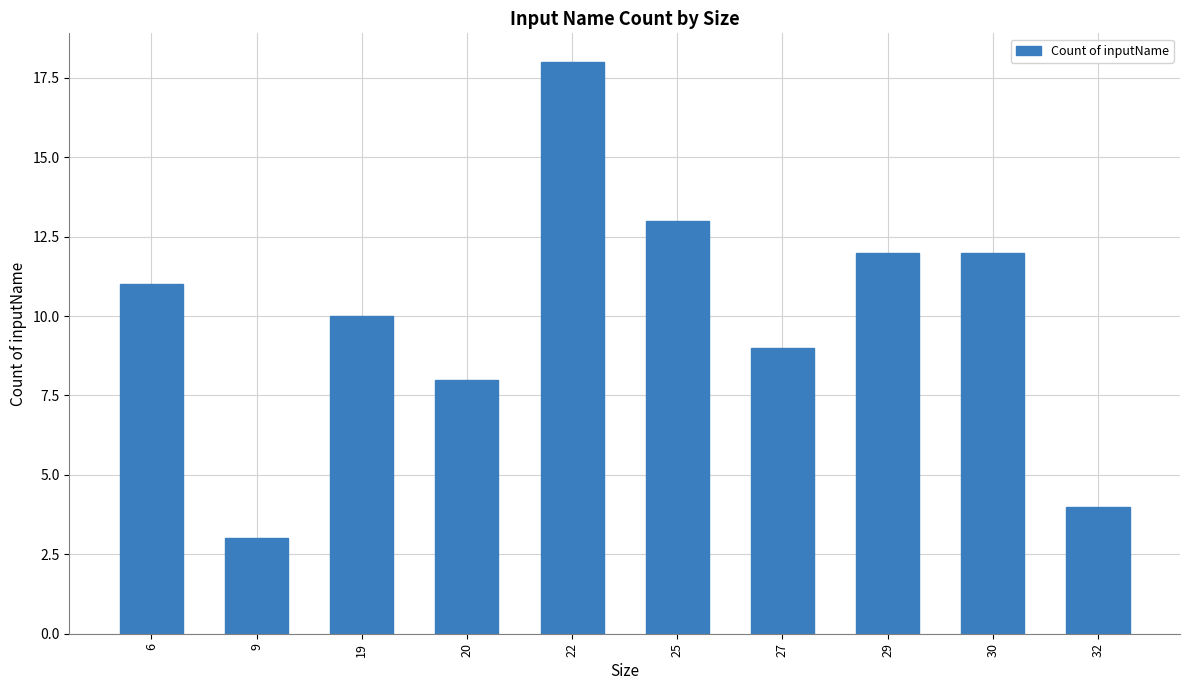

At which category does the chart reach its peak across all series?

22